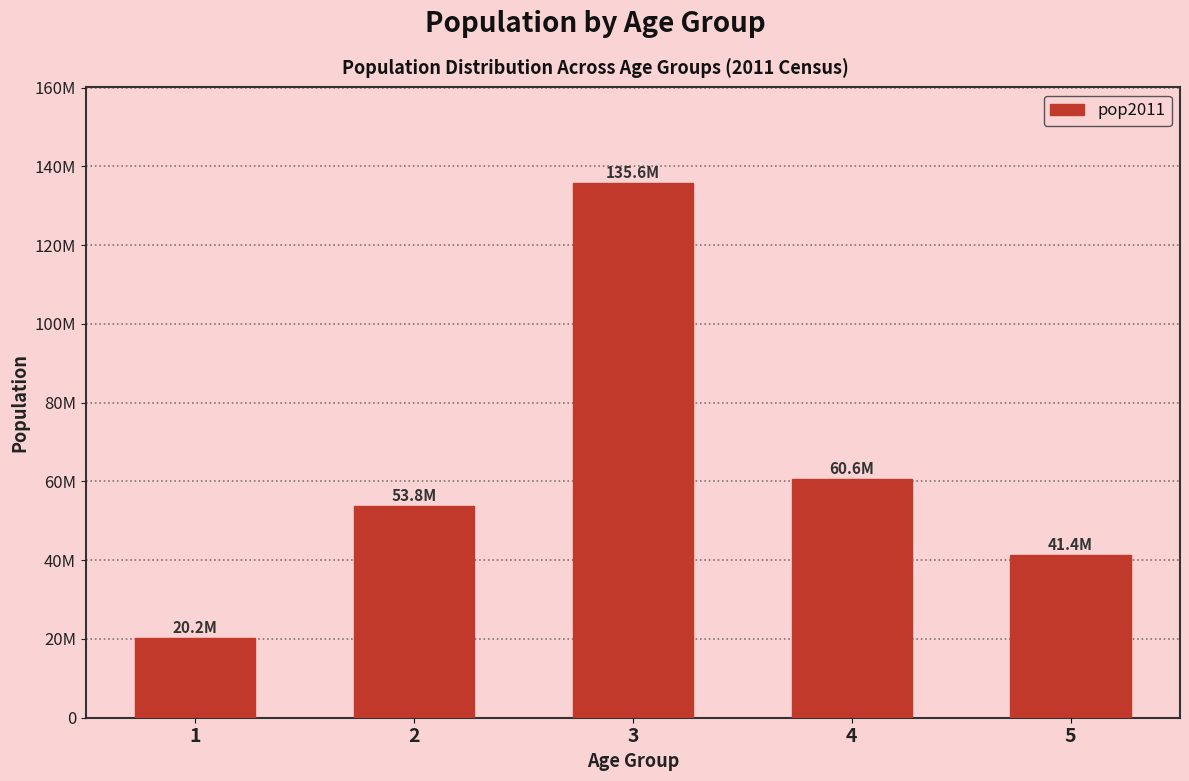

Rank the categories by value from highest to lowest.

3, 4, 2, 5, 1